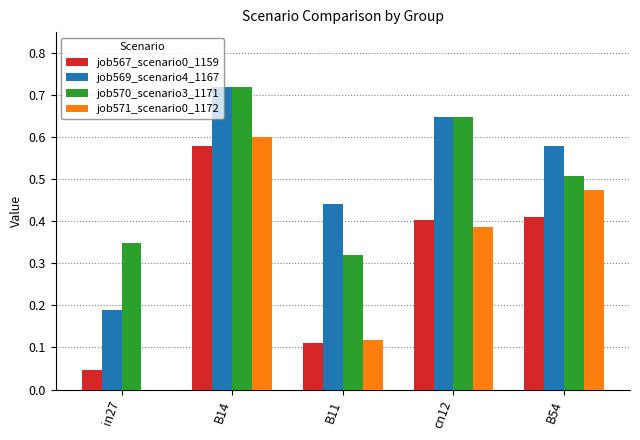

What is the sum of the job567_scenario0_1159 values at B14 and B54?

1.0